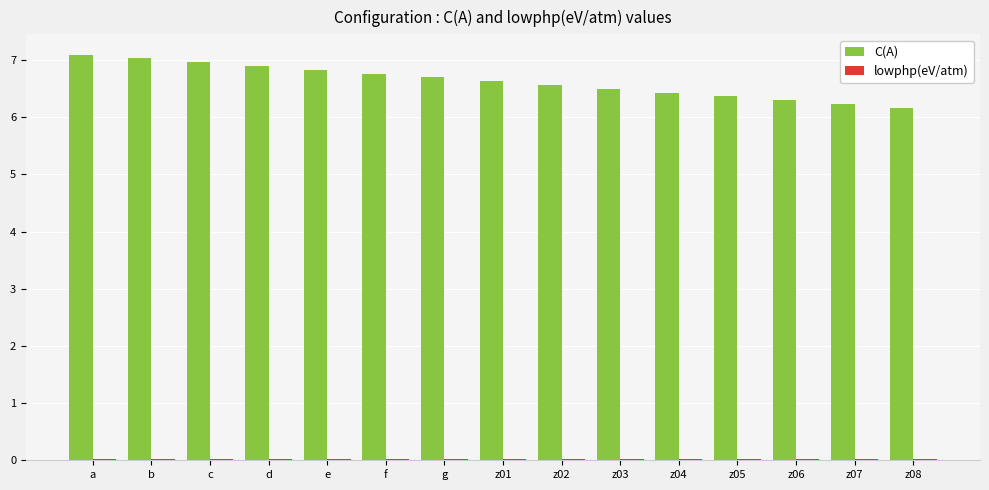

Are the bars grouped side by side (vs. stacked)?

Yes